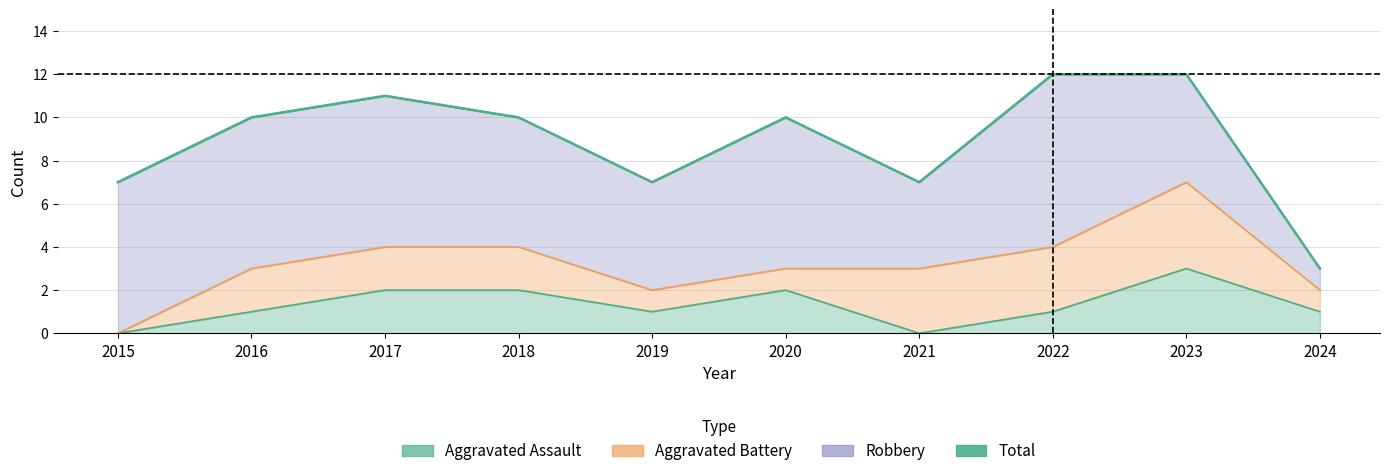

At which label does Aggravated Assault first exceed 1?

2017